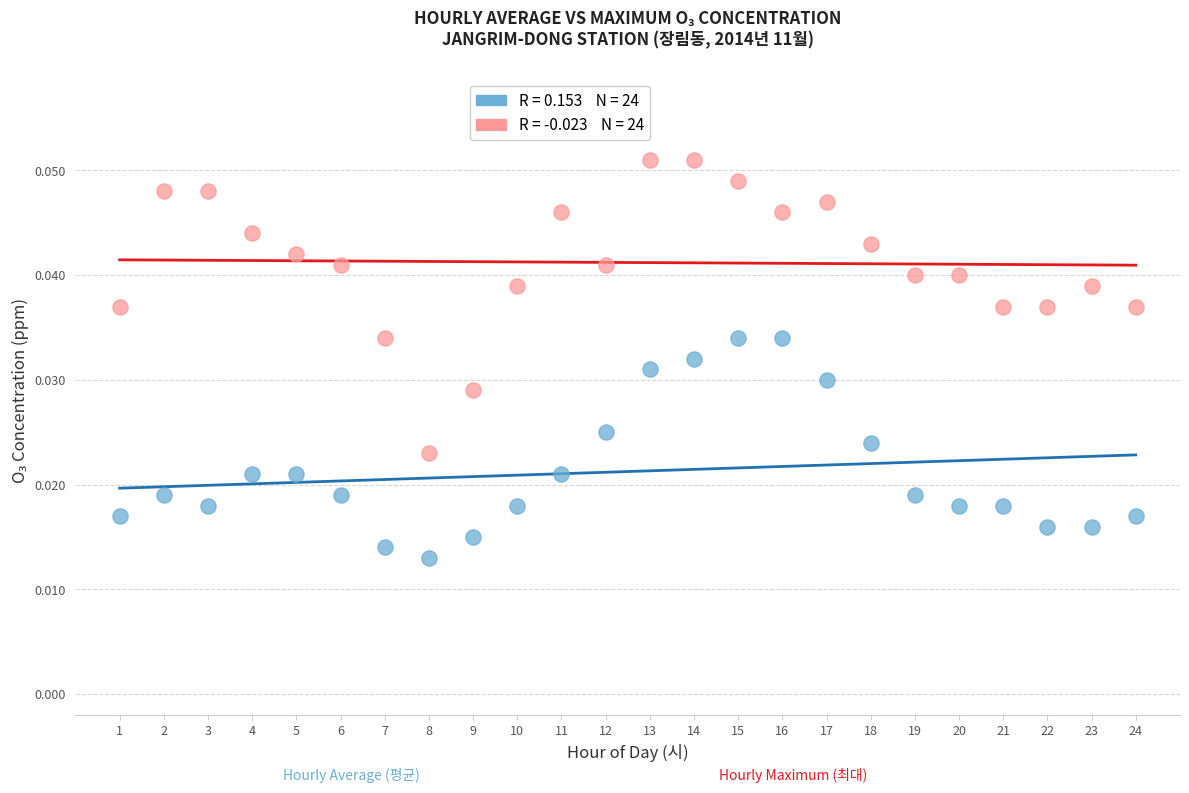

Across all data points, what is the range of X values (max minus min)?

23.0